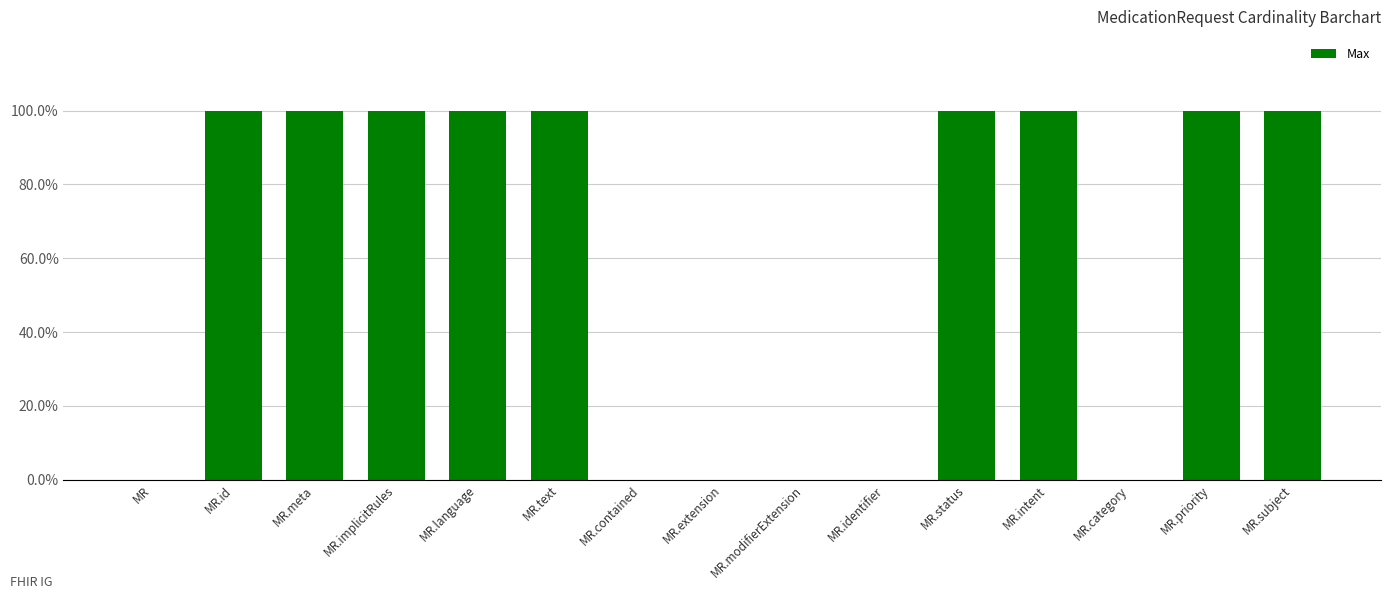

Reading right to left, transcribe all the data shown in this chart.

MR.subject=1	MR.priority=1	MR.category=0	MR.intent=1	MR.status=1	MR.identifier=0	MR.modifierExtension=0	MR.extension=0	MR.contained=0	MR.text=1	MR.language=1	MR.implicitRules=1	MR.meta=1	MR.id=1	MR=0